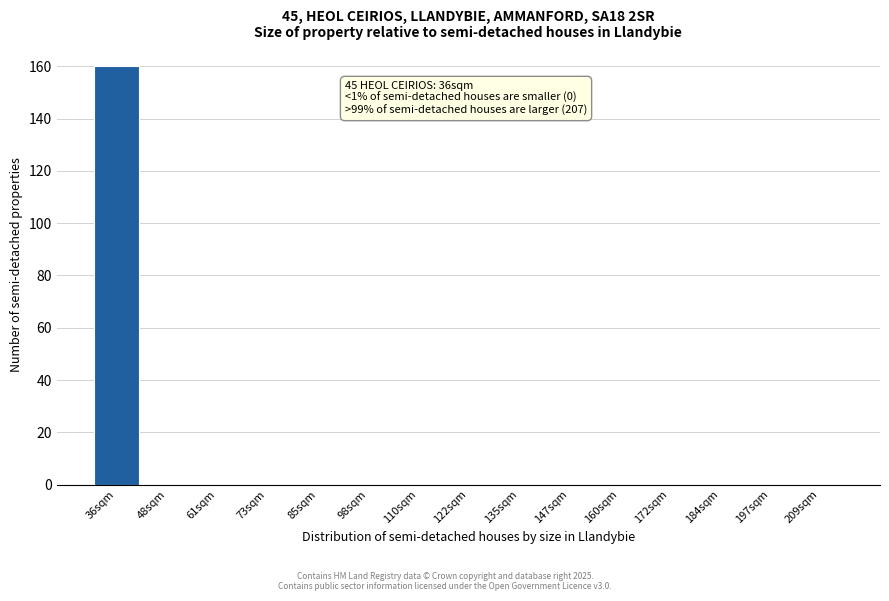

Reading left to right, extract all data points from this chart.

36sqm=160	48sqm=0	61sqm=0	73sqm=0	85sqm=0	98sqm=0	110sqm=0	122sqm=0	135sqm=0	147sqm=0	160sqm=0	172sqm=0	184sqm=0	197sqm=0	209sqm=0